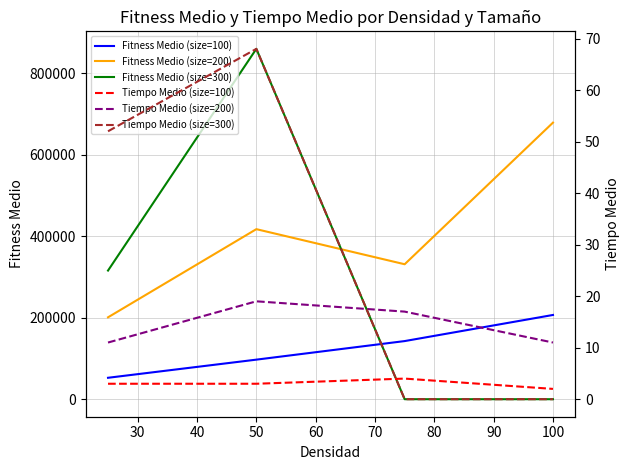

Is the value of Fitness Medio (size=100) at 50 greater than the value of Fitness Medio (size=300) at 50?

No